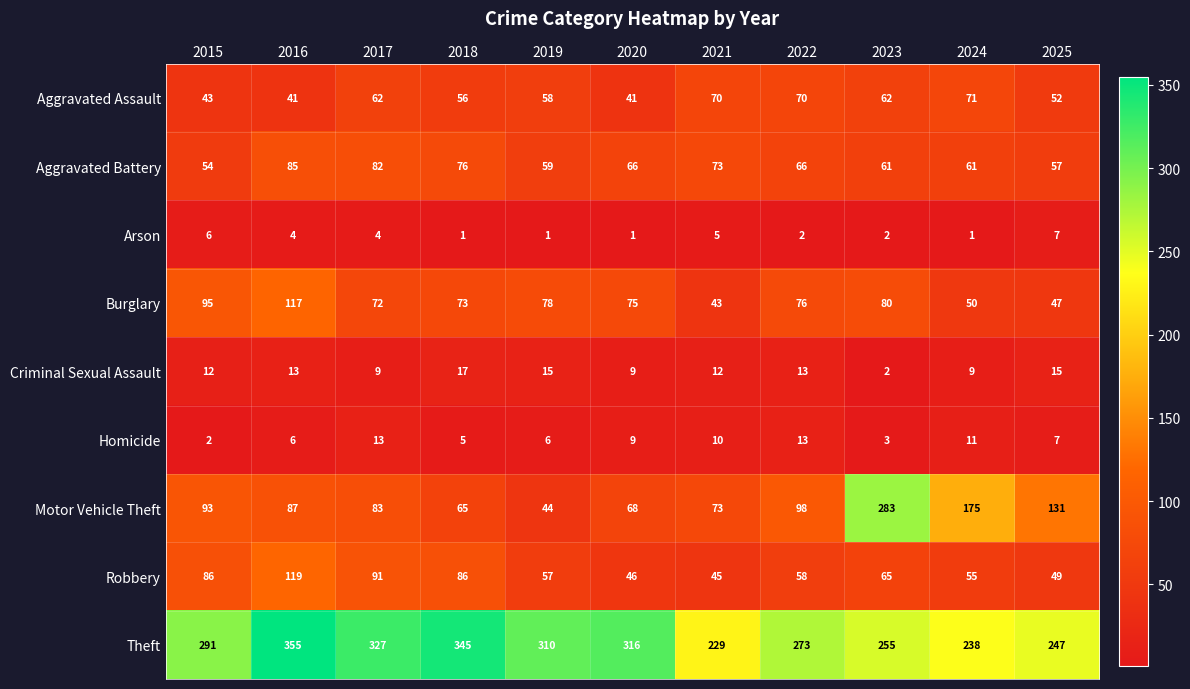

What is the maximum value shown in the chart?

355